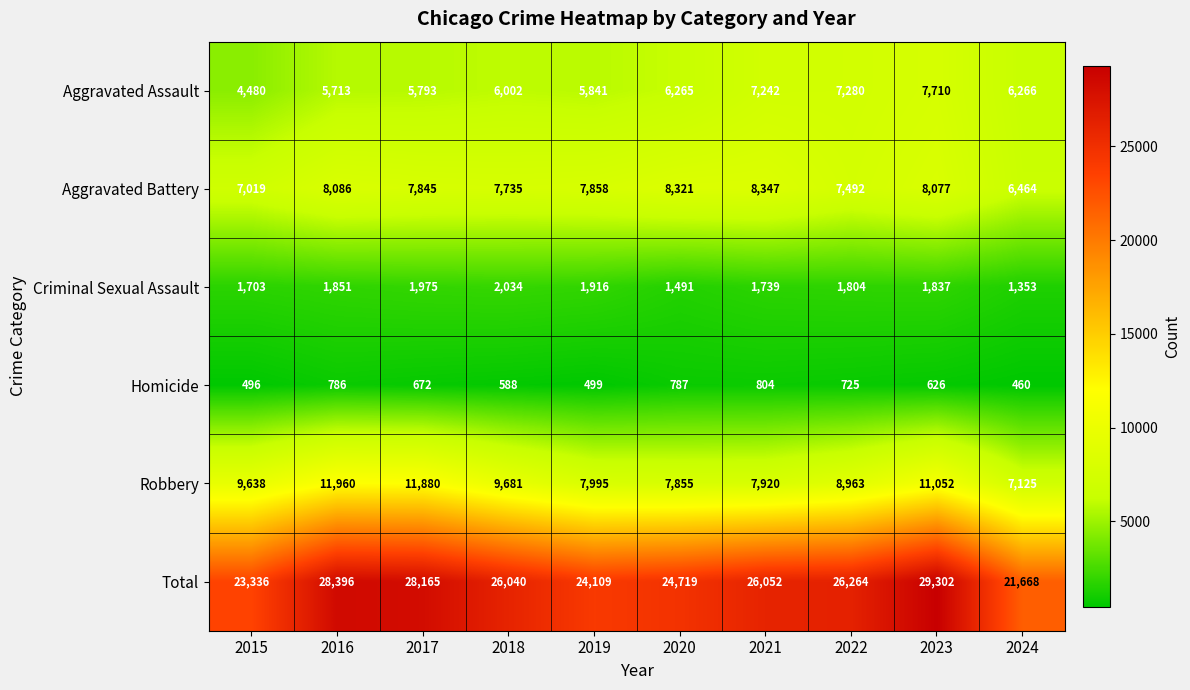

How many data points in Homicide are less than 672?

5